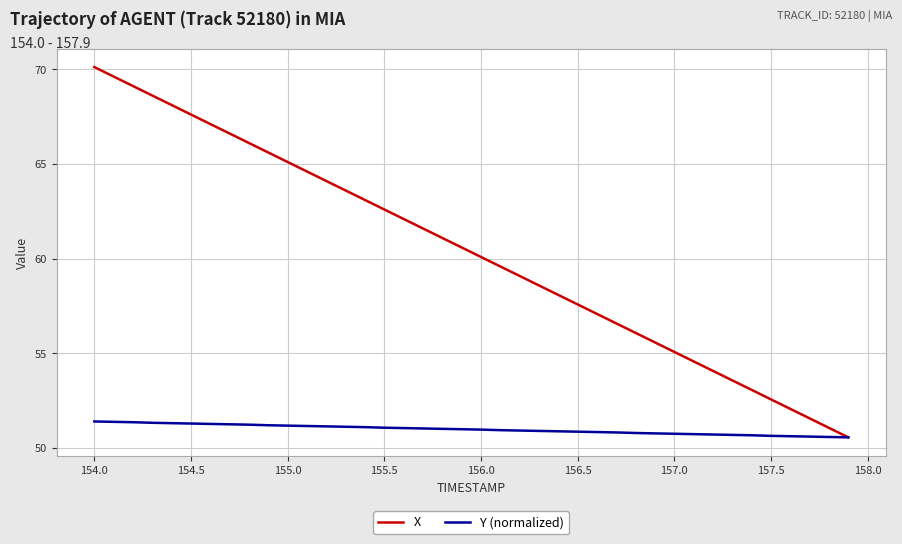

Which series has the largest range (max minus min)?

X